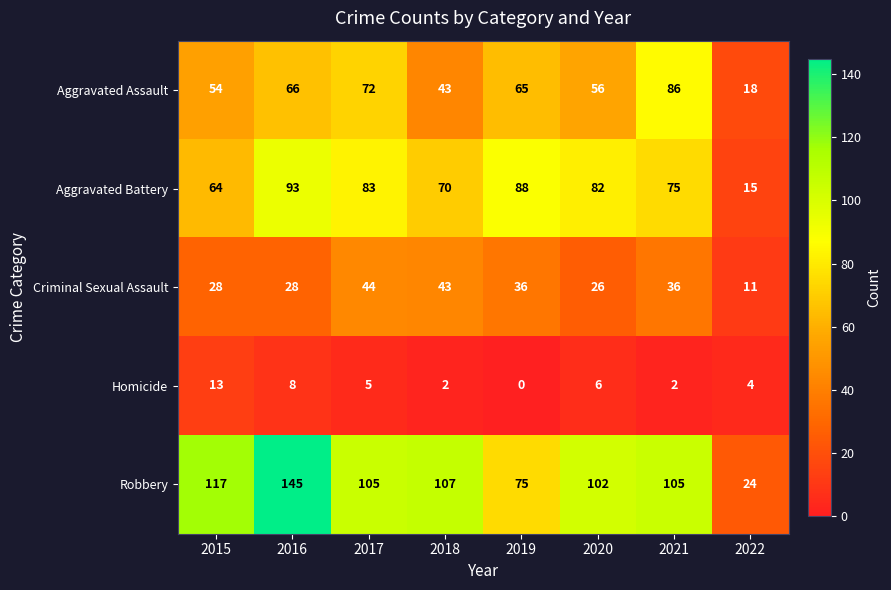

Is it true that Robbery equals 105 at 2021?

True